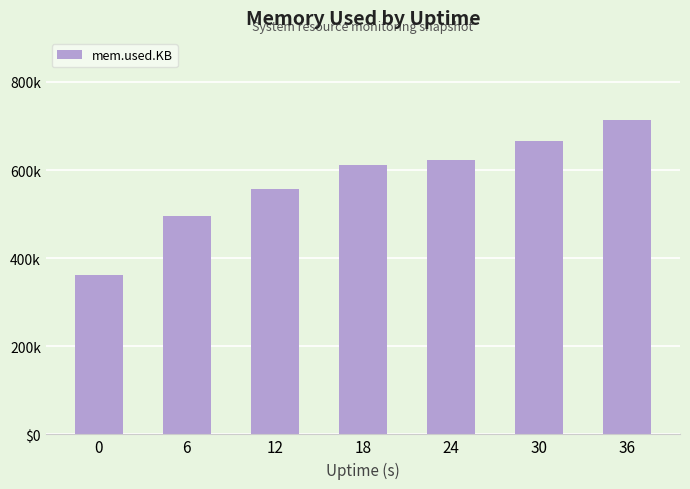

Count the number of data series in this chart.

1